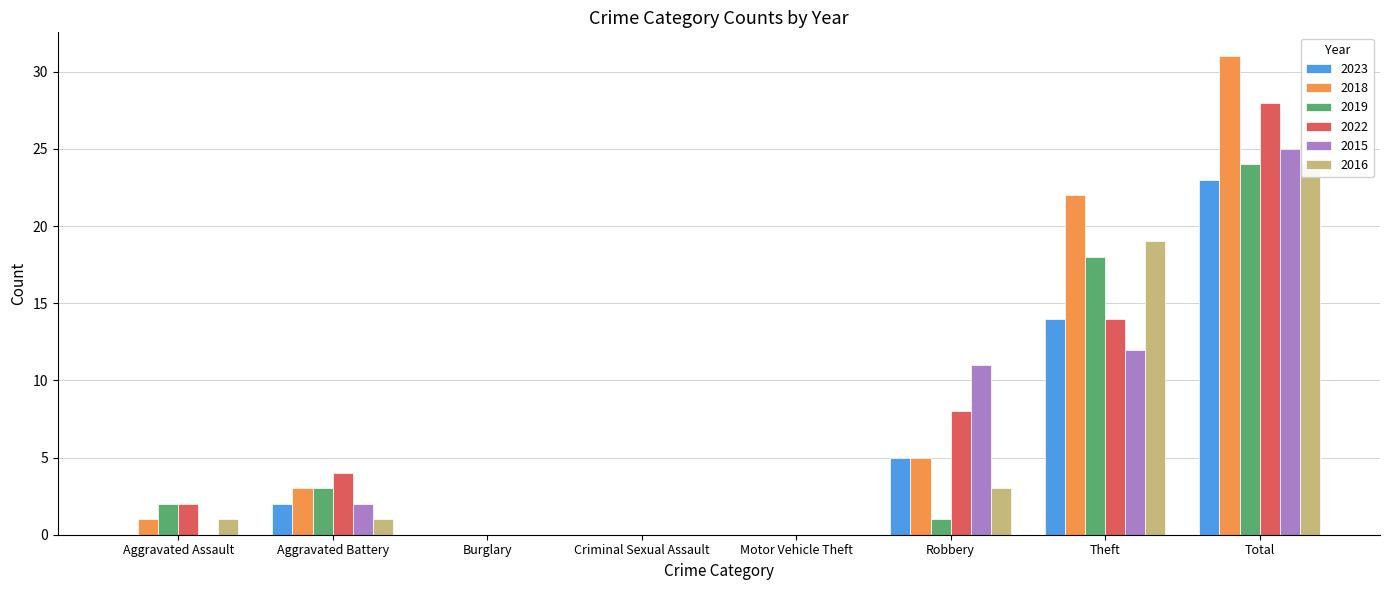

Which series has the largest range (max minus min)?

2018